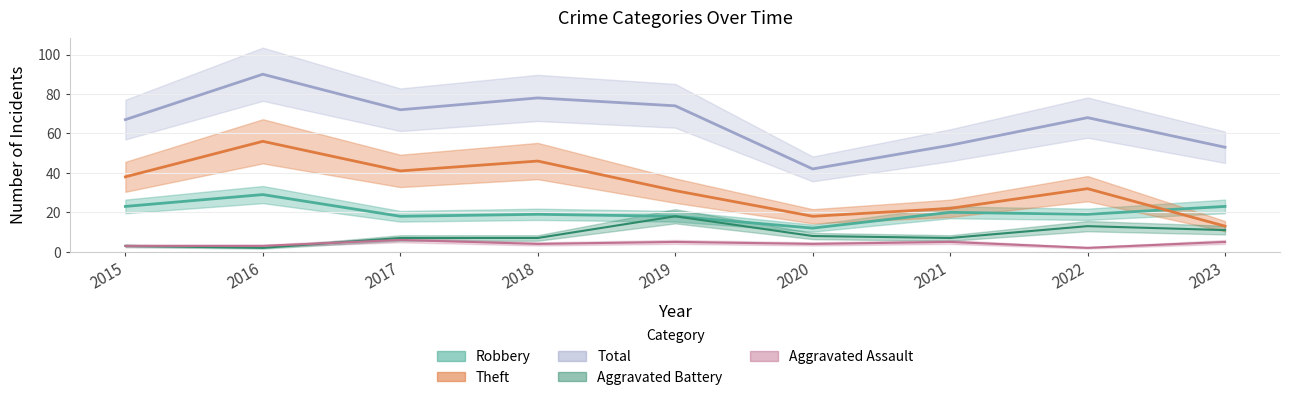

Rank the categories by Robbery value from highest to lowest.

2016, 2015, 2023, 2021, 2018, 2022, 2017, 2019, 2020